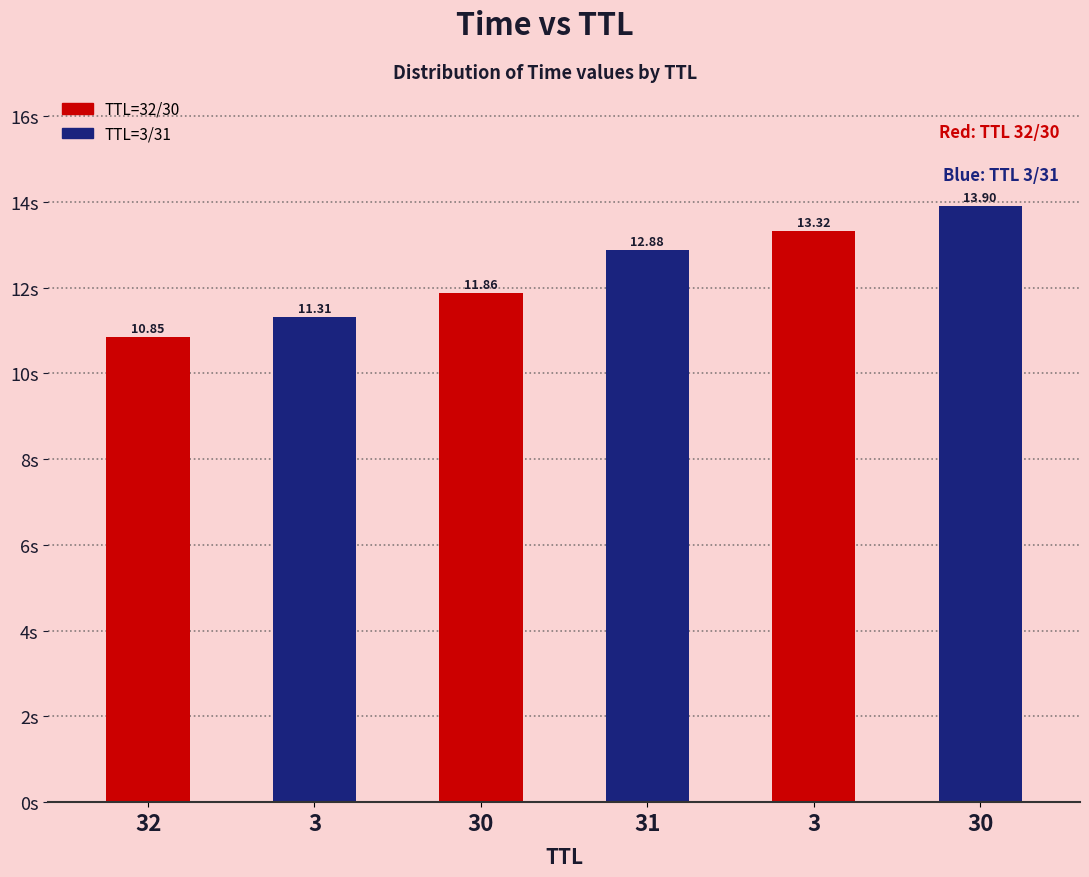

What is the label of the 3rd bar from the right?

31